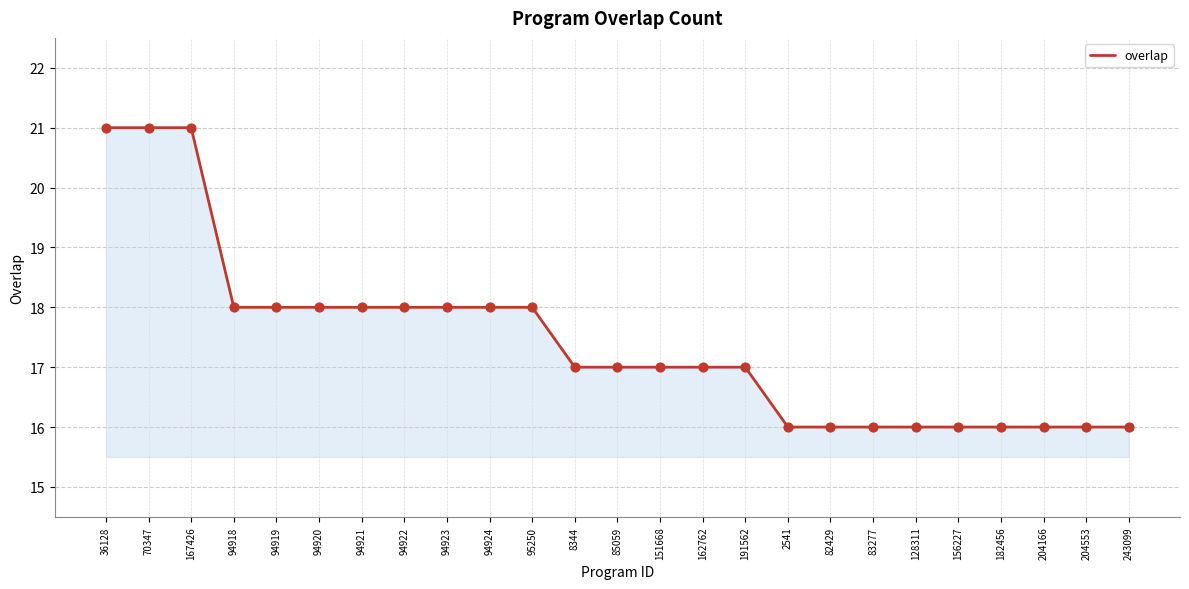

Approximately how many times larger is the value at 94923 compared to 204166?

1.1